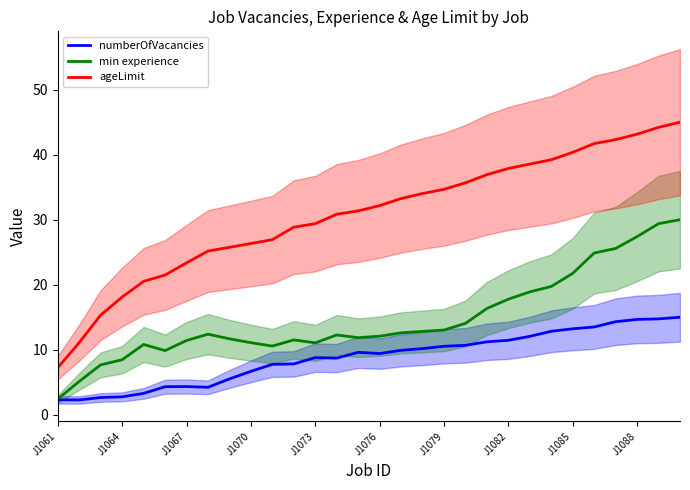

True or false: numberOfVacancies and ageLimit cross at least once.

False